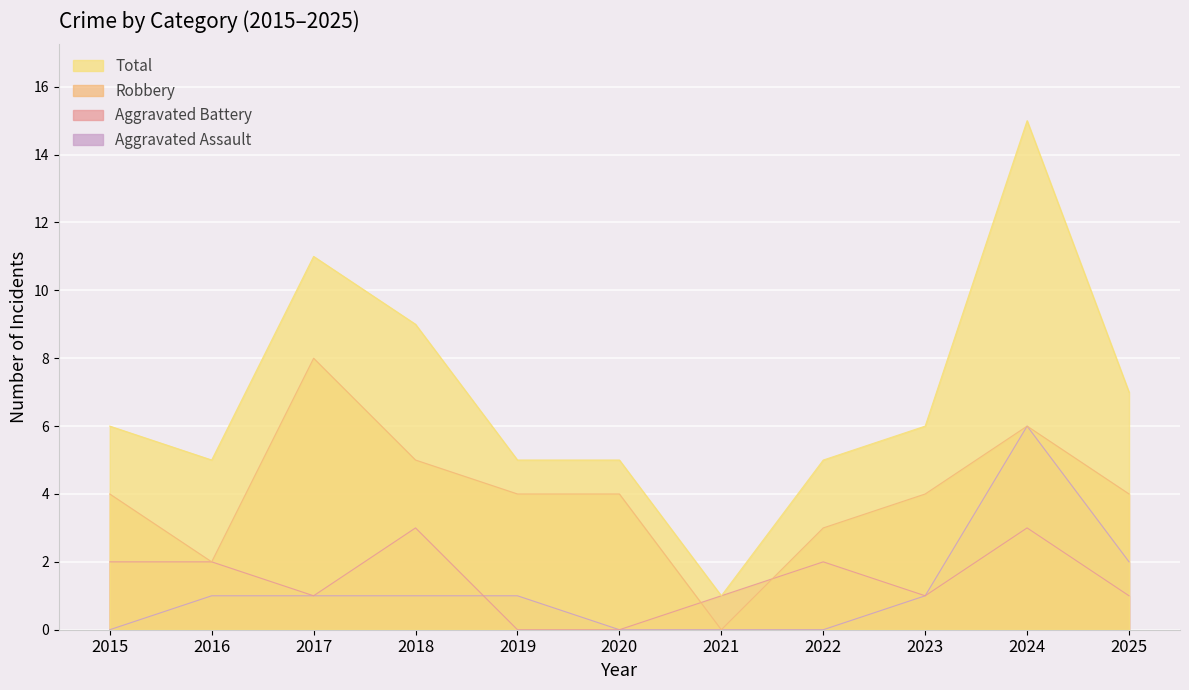

What is the difference between the highest and lowest values at 2016?

4